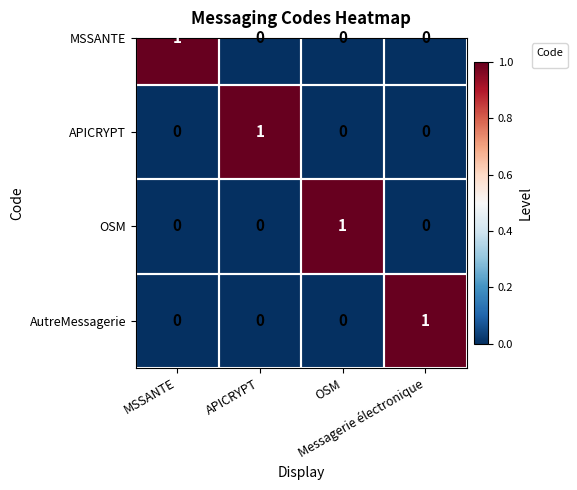

True or false: the data shows 1 at MSSANTE.

False